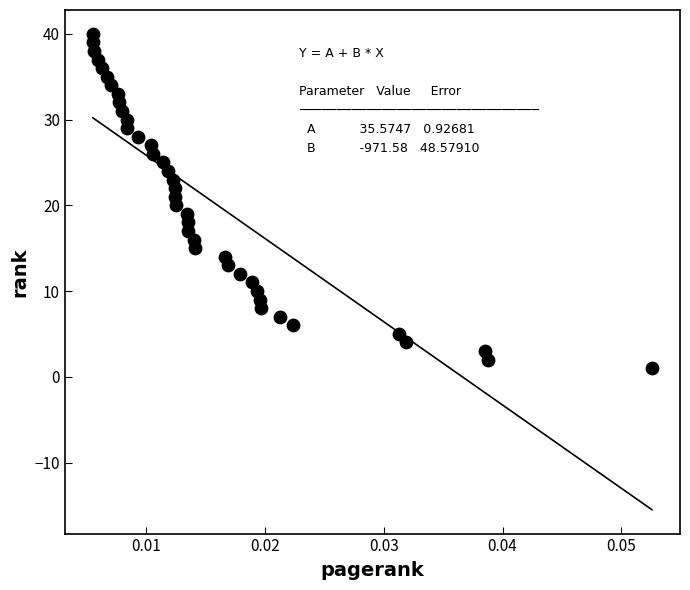

What is the range of Y values (max minus min)?

39